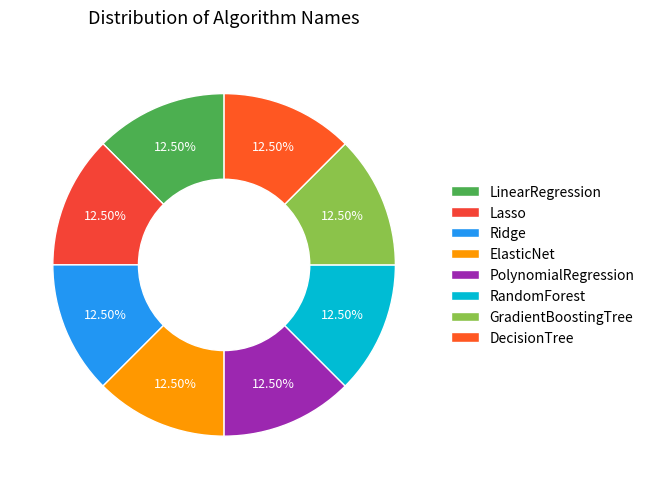

How many segments does this pie chart have?

8